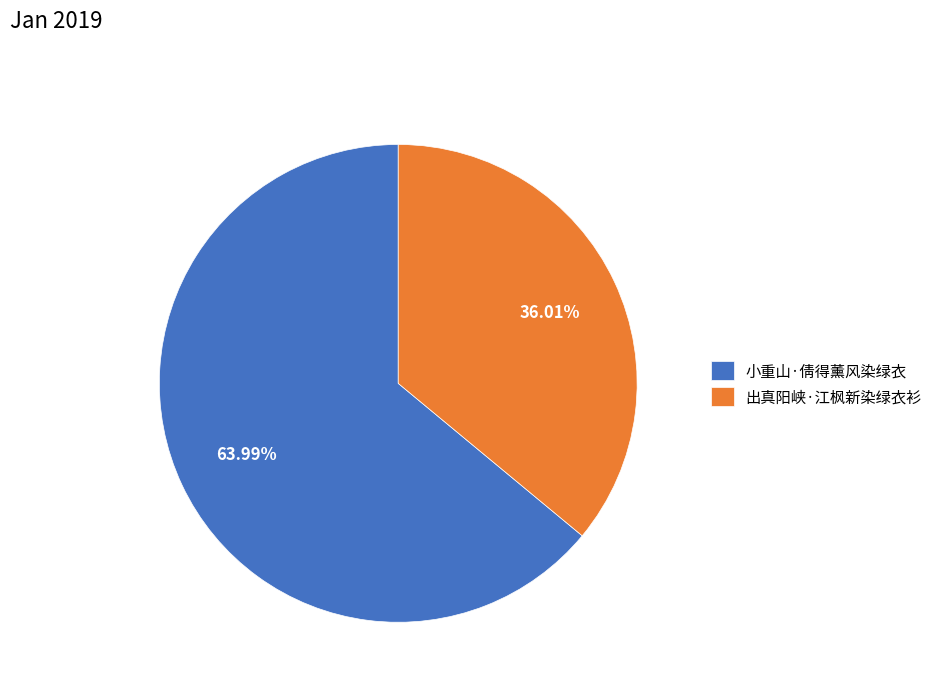

To the nearest percent, what is the difference between the 出真阳峡·江枫新染绿衣衫 and 小重山·倩得薰风染绿衣 slice percentages?

28%